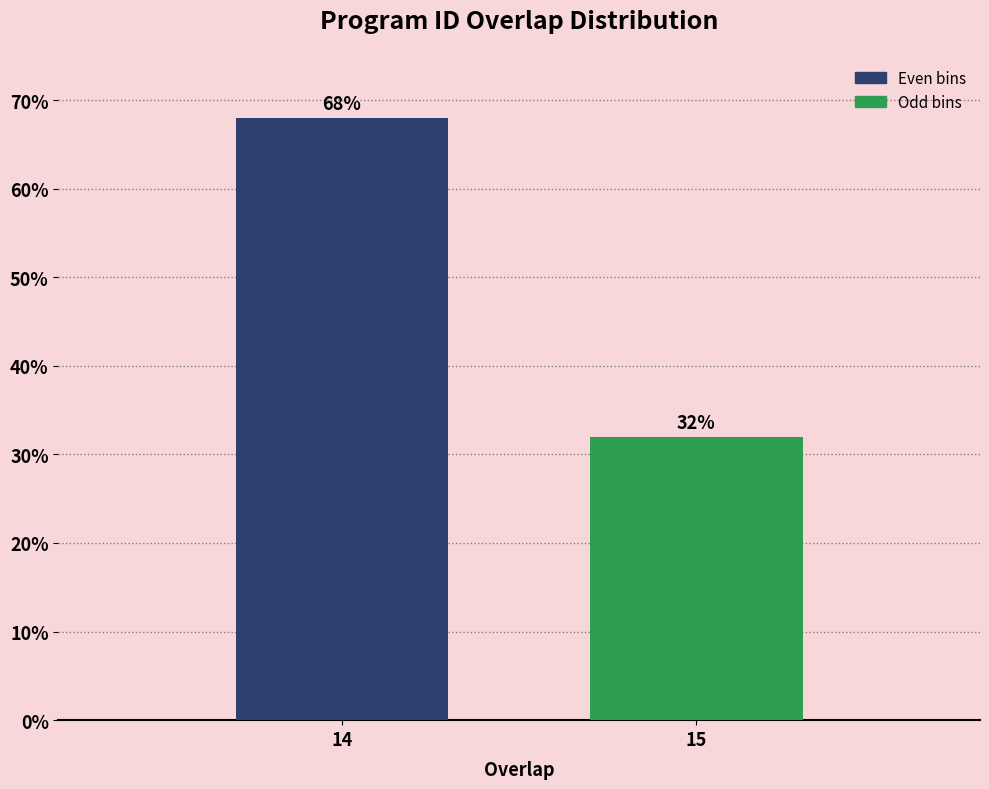

Reading left to right, extract all data points from this chart.

68	32